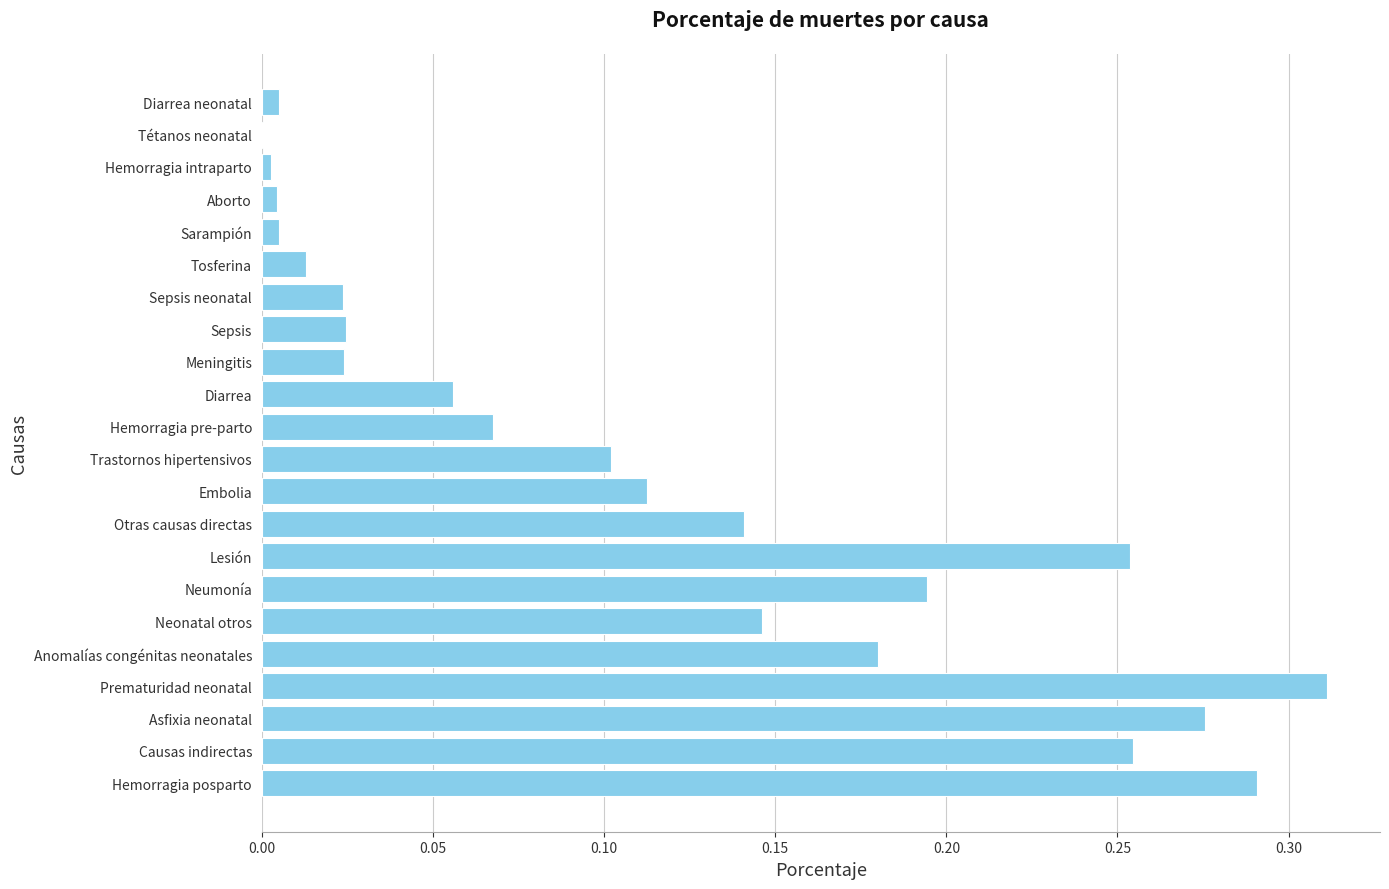

The value at Neonatal otros is 0.1. True or false?

True